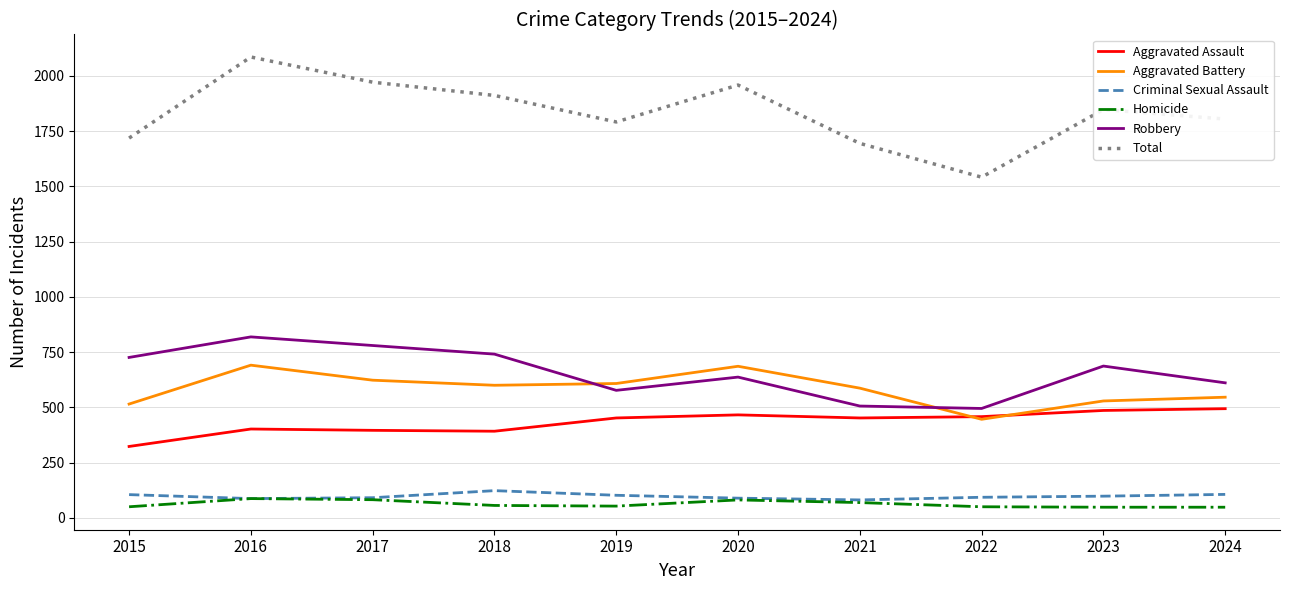

Count the number of data series in this chart.

6